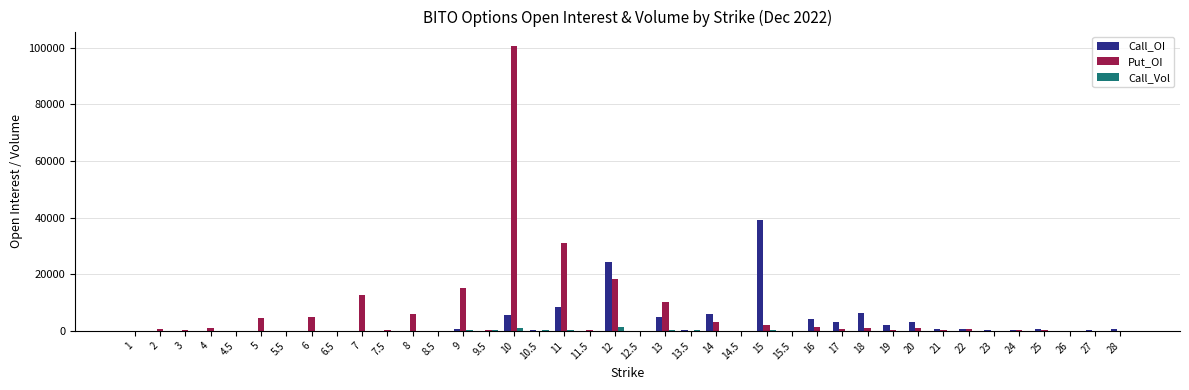

What is the greatest value displayed?

100657